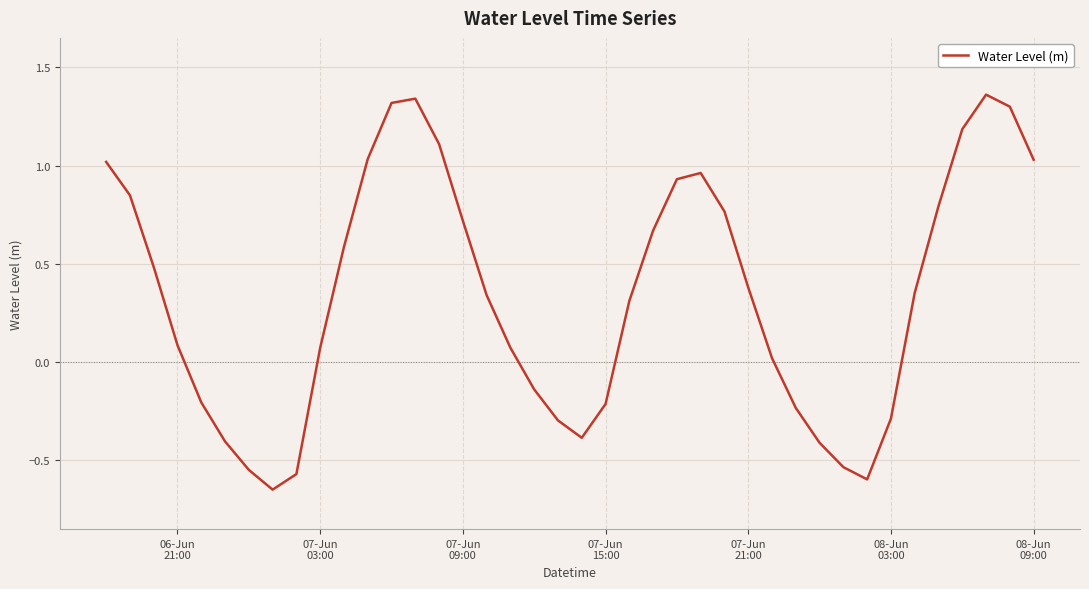

What is the difference between the maximum and minimum values?

2.0